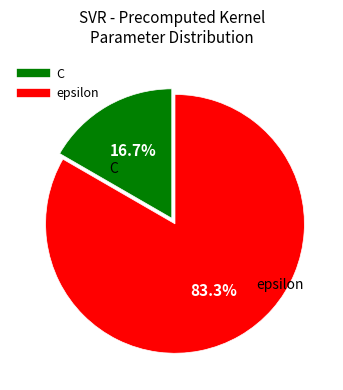

How many segments does this pie chart have?

2